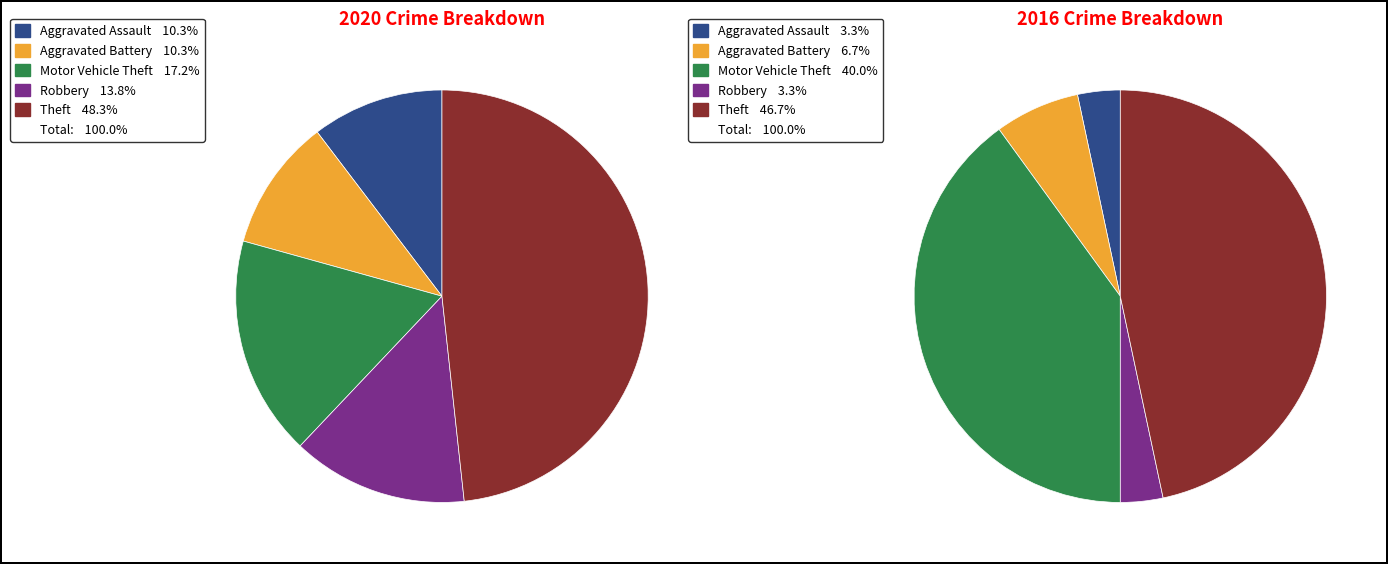

To the nearest percent, what is the difference between the Motor Vehicle Theft and Robbery slice percentages?

3%